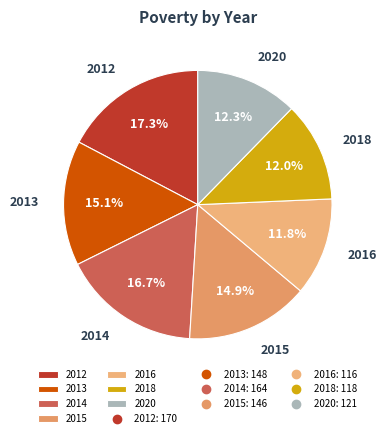

Which has a higher value, 2015 or 2014?

2014